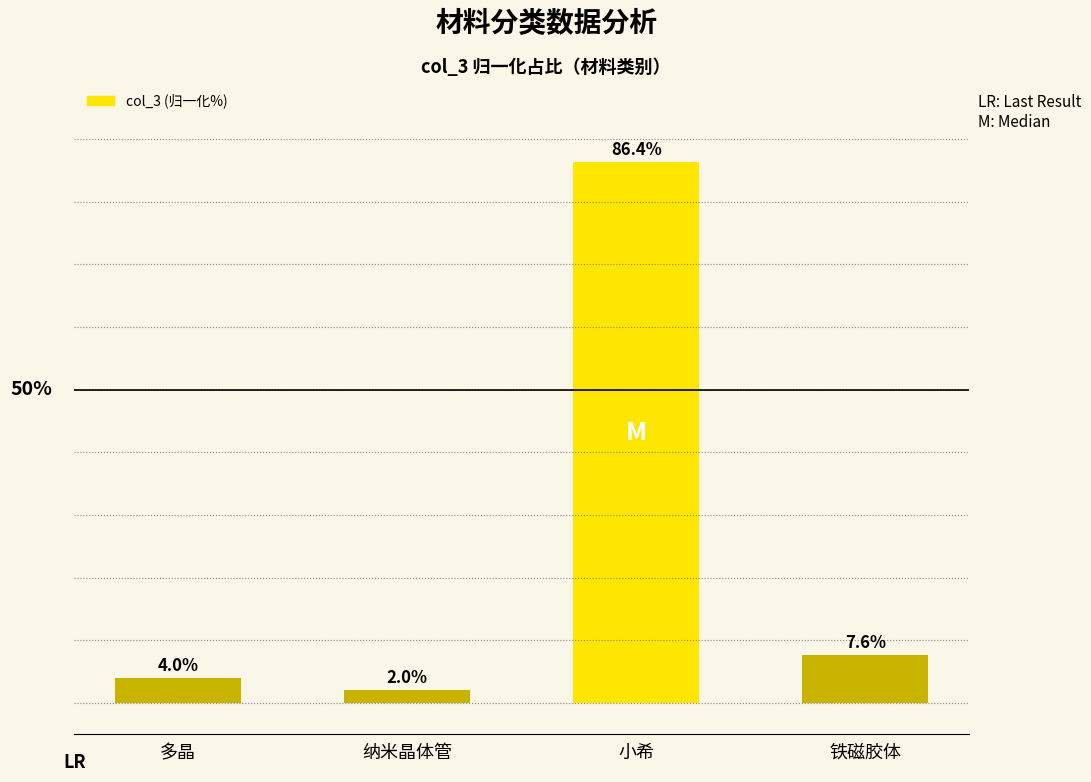

What is the label of the 3rd bar from the right?

纳米晶体管